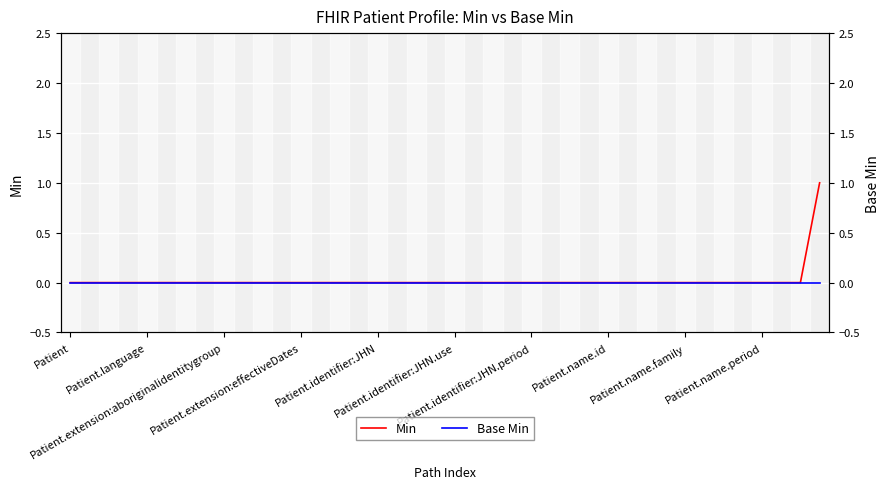

What is the highest value of the Min series?

1